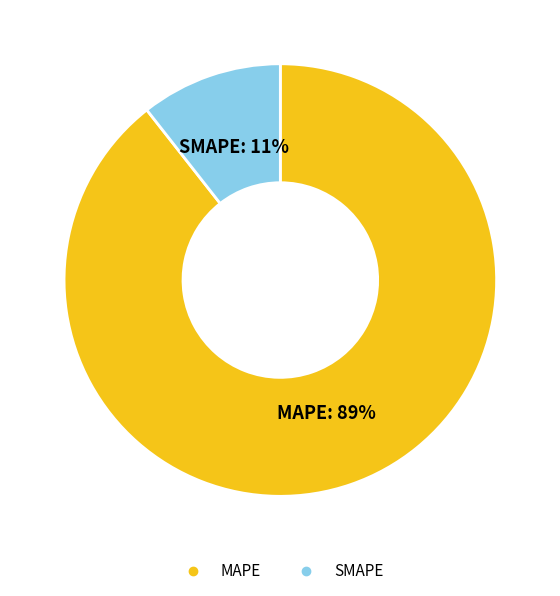

Which slice is the smallest?

SMAPE